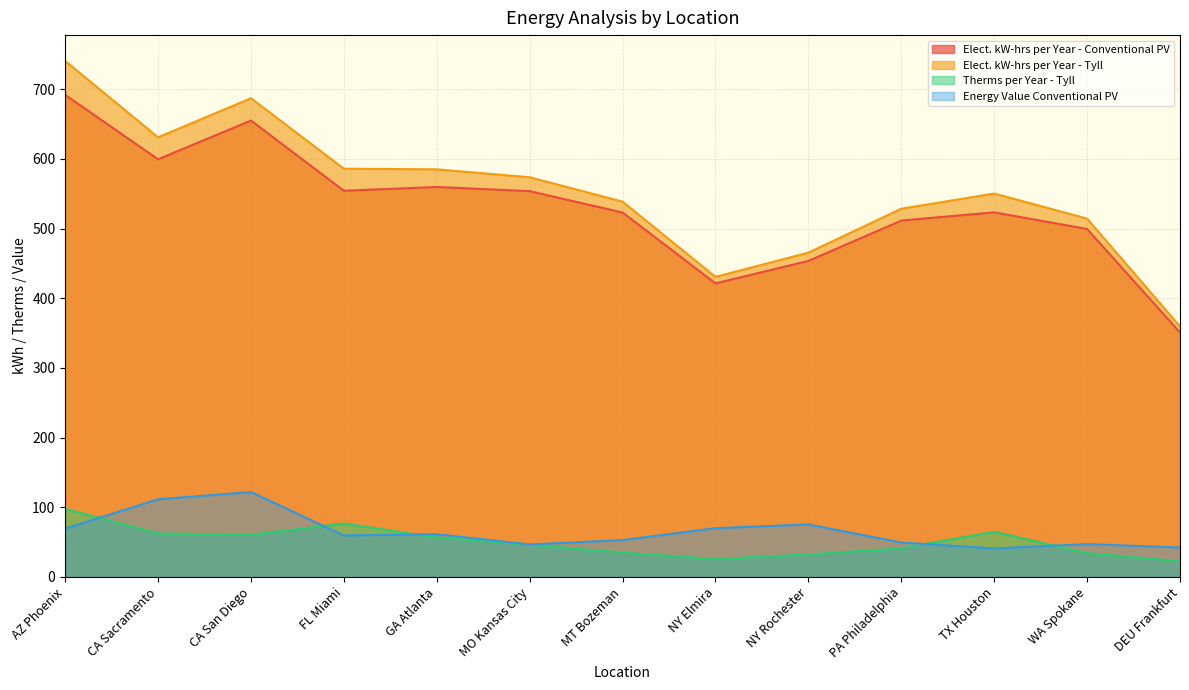

Which series has the largest total across all categories?

Elect. kW-hrs per Year - Tyll